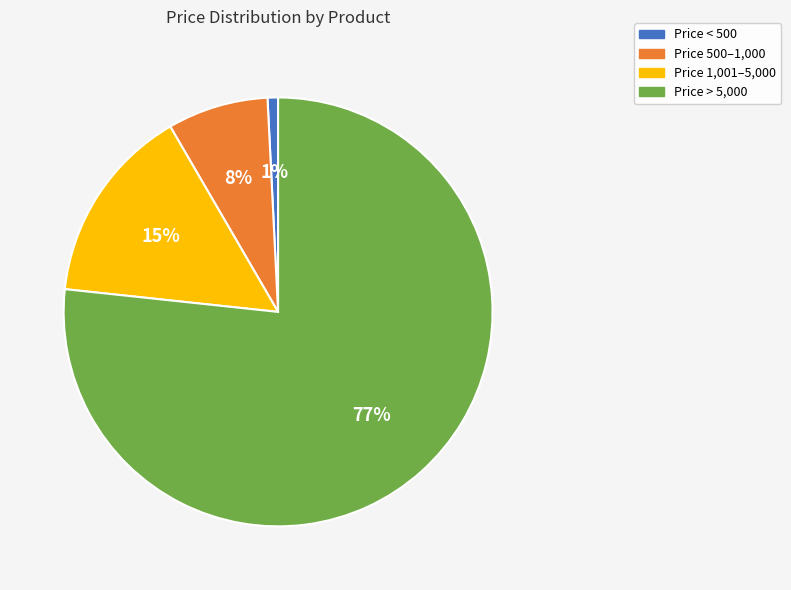

To the nearest percent, what is the combined percentage of Price 500–1,000 and Price 1,001–5,000?

23%